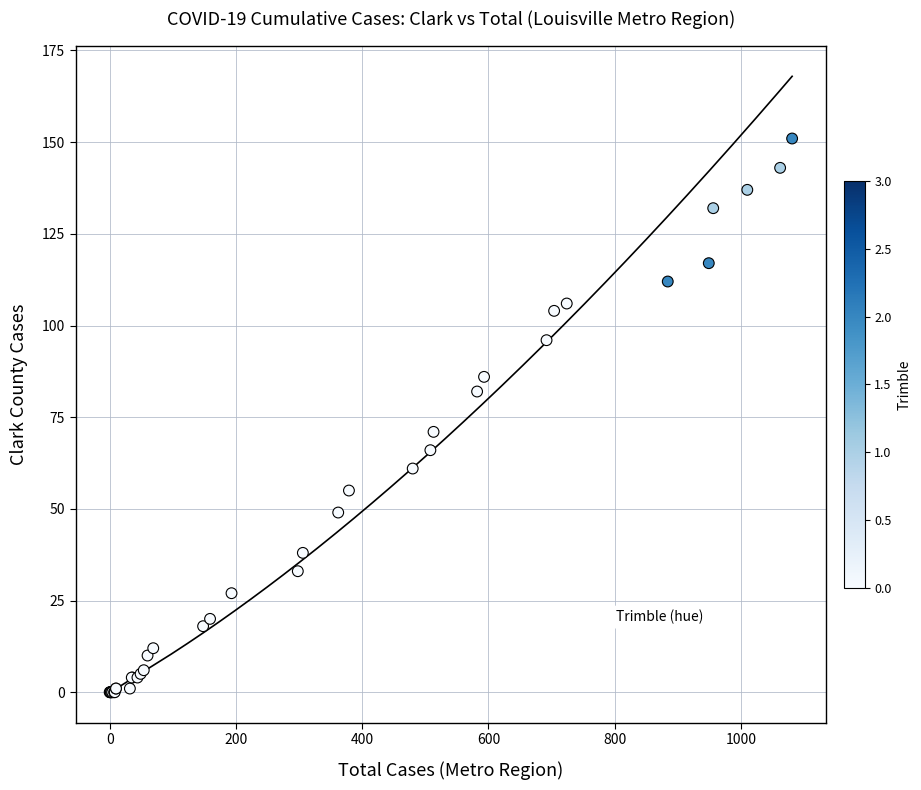

What Y value in the scatter plot is closest to 75?

71